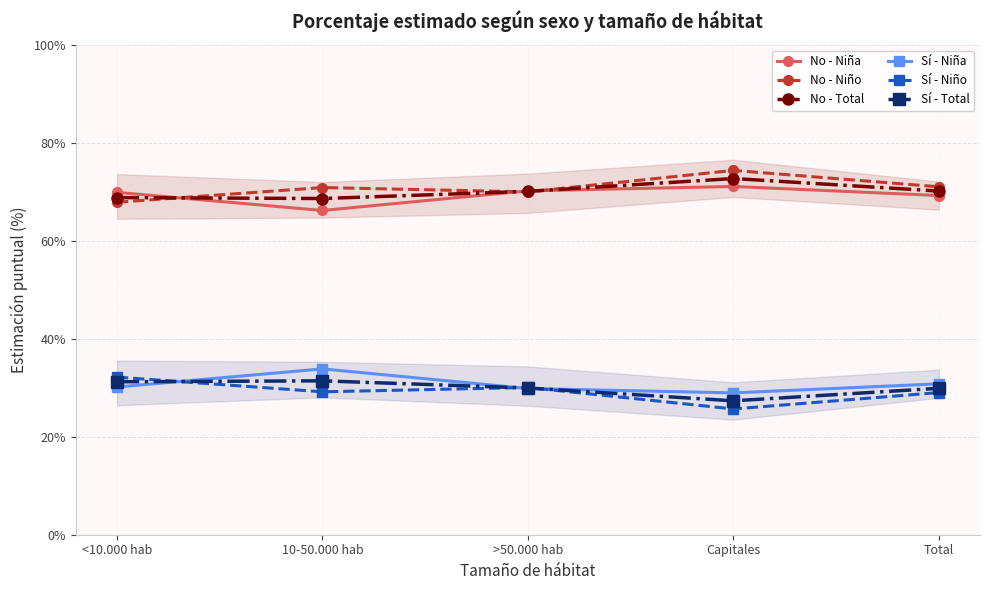

True or false: No - Niña and Sí - Niño cross at least once.

False